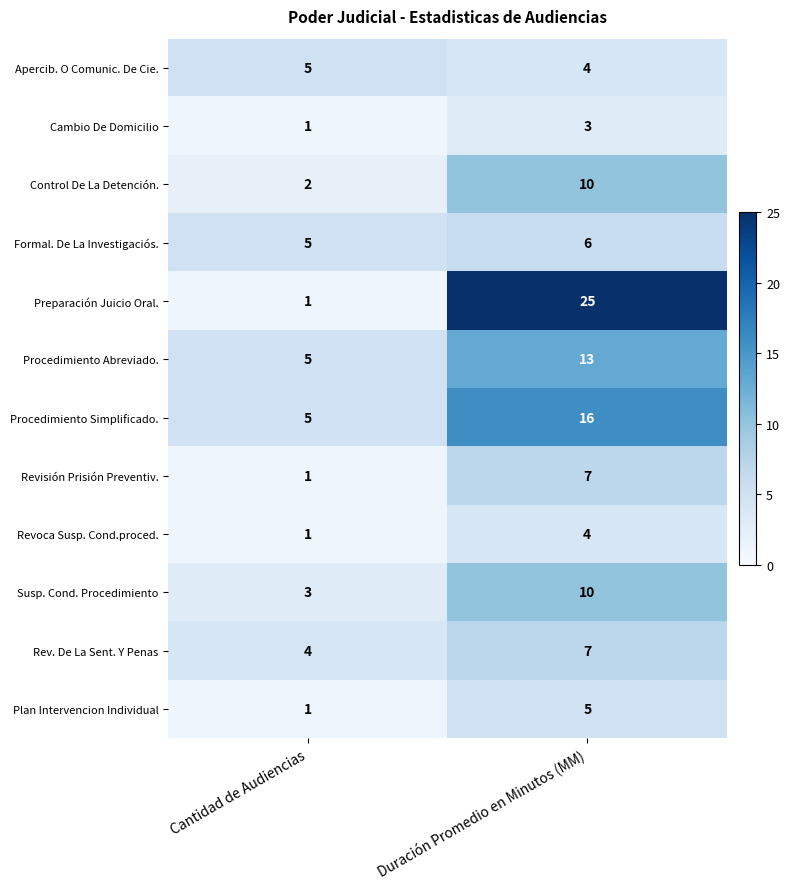

Which series has the widest spread of values?

Preparación Juicio Oral.